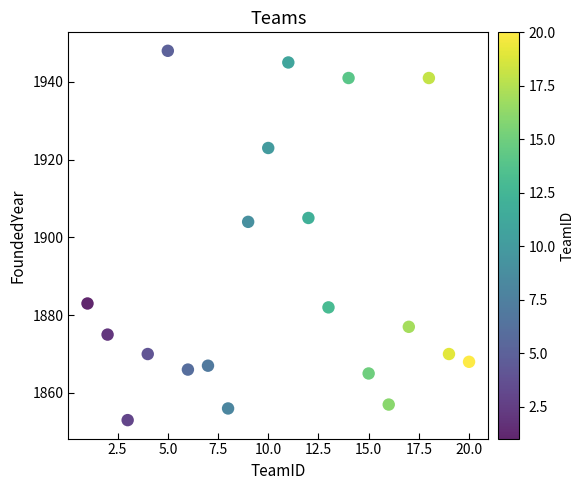

What is the range of Y values (max minus min)?

95